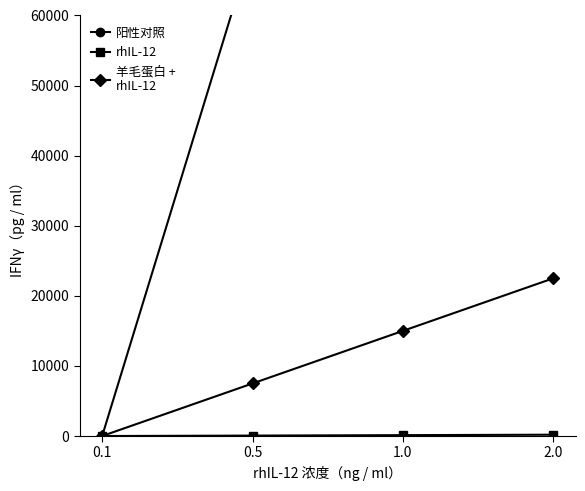

What is the difference between the maximum and minimum values in the 羊毛蛋白 +
rhIL-12 series?

22500.0